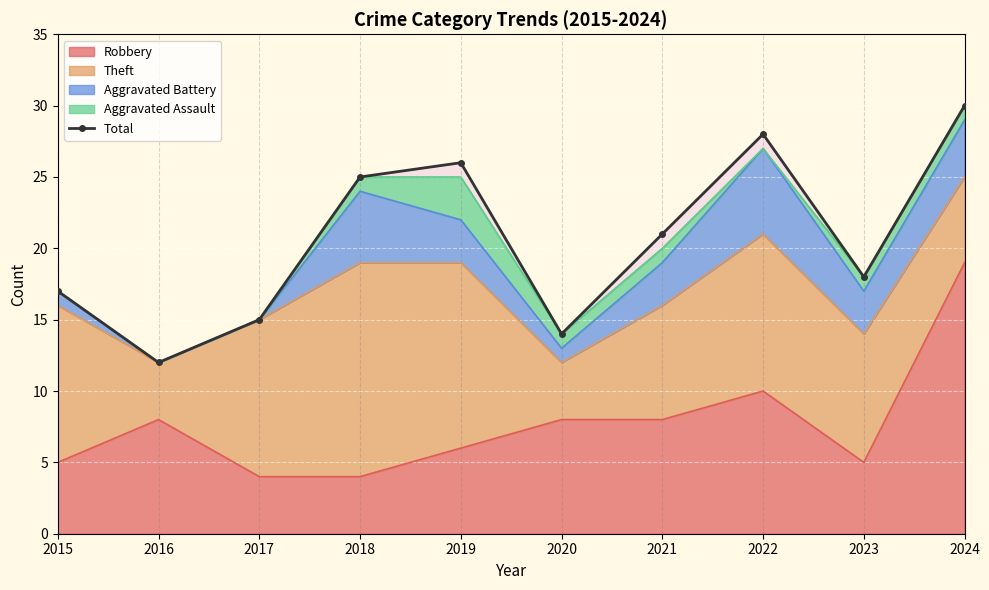

What is the highest value of the Robbery series?

19